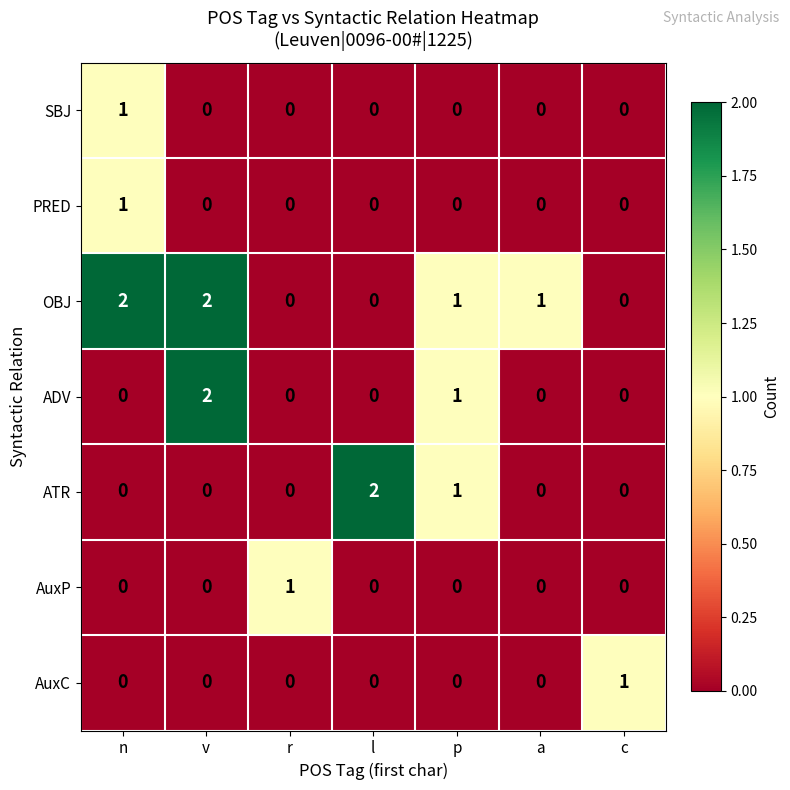

What is the sum of all ADV values?

3